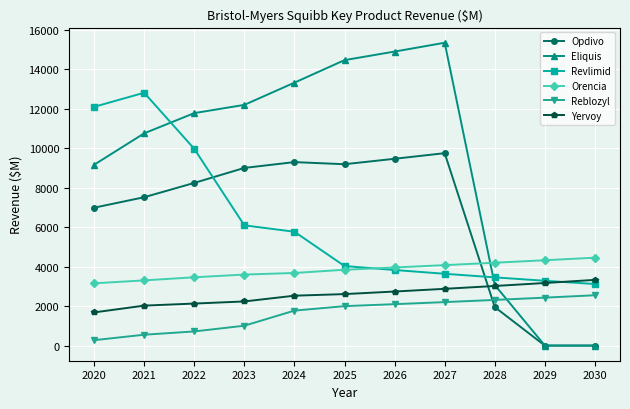

What is the maximum value shown in the chart?

15356.9